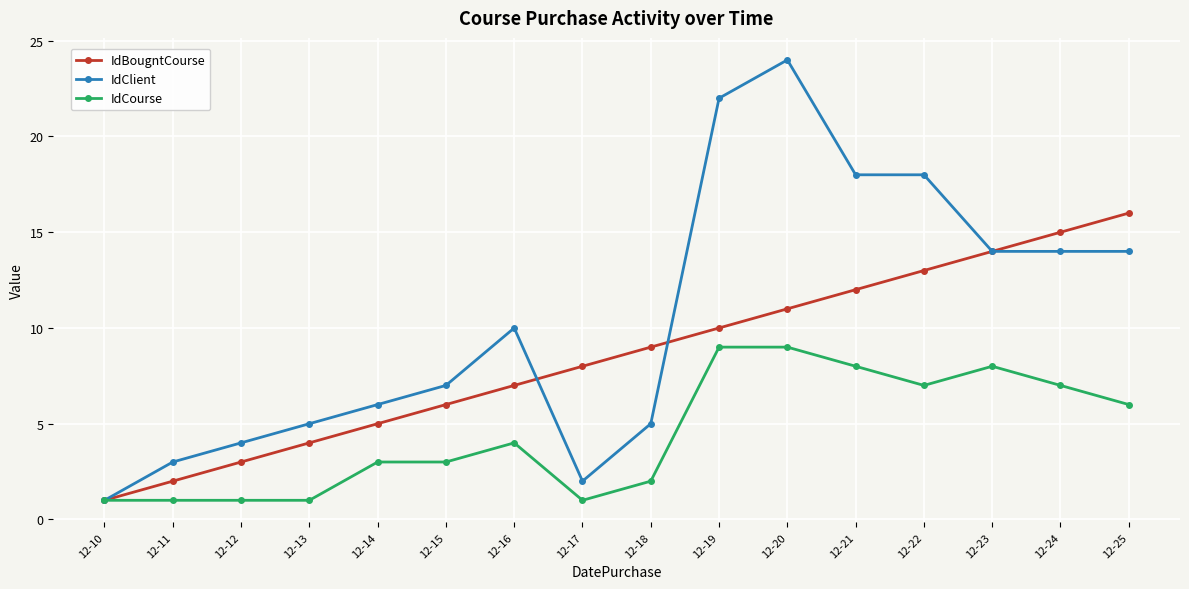

What is the highest value of the IdCourse series?

9